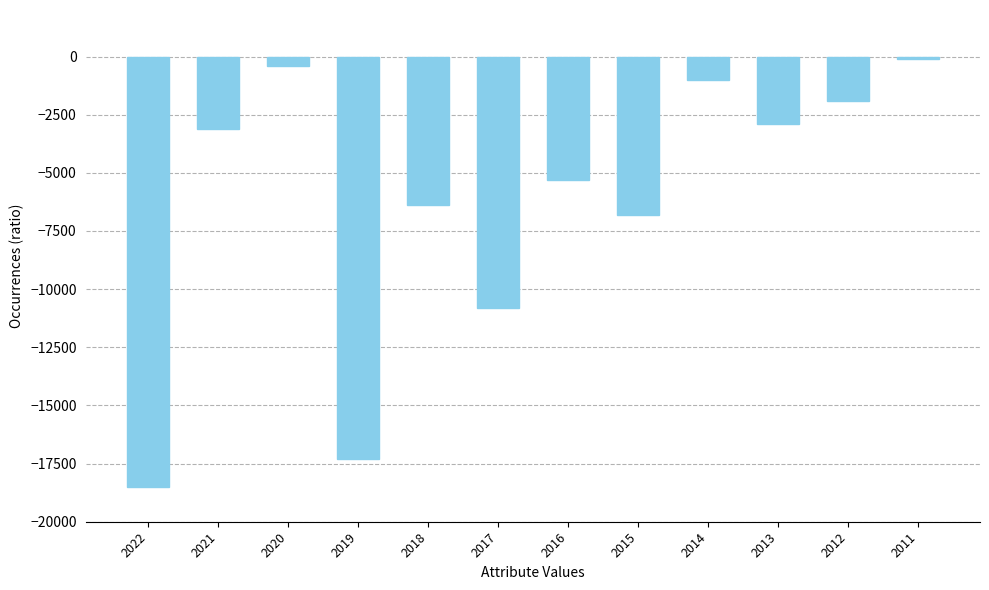

Reading left to right, extract all data points from this chart.

-18500	-3100	-400	-17300	-6400	-10800	-5300	-6800	-1000	-2900	-1900	-100